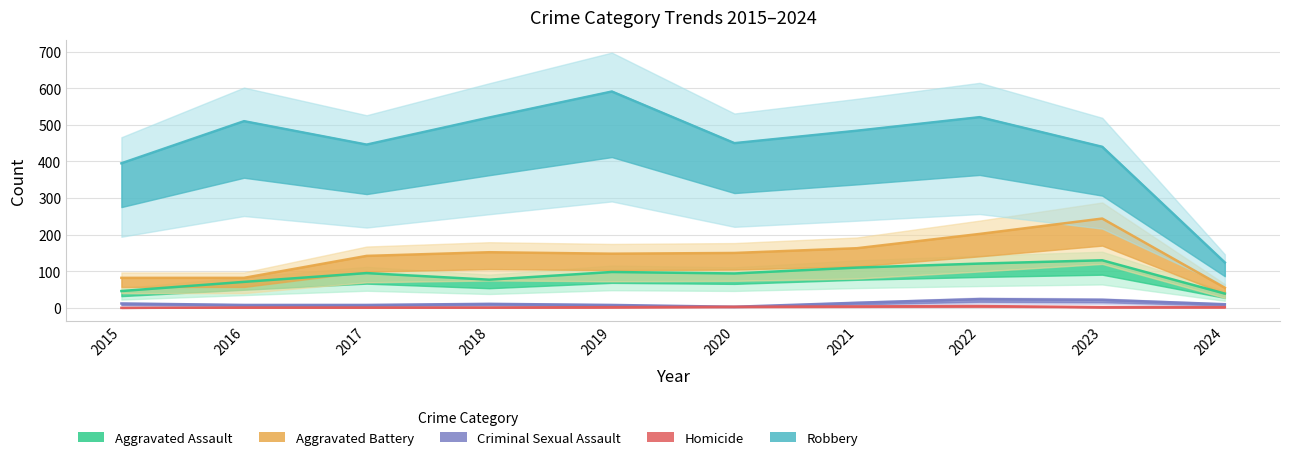

True or false: Robbery and Aggravated Assault cross at least once.

False